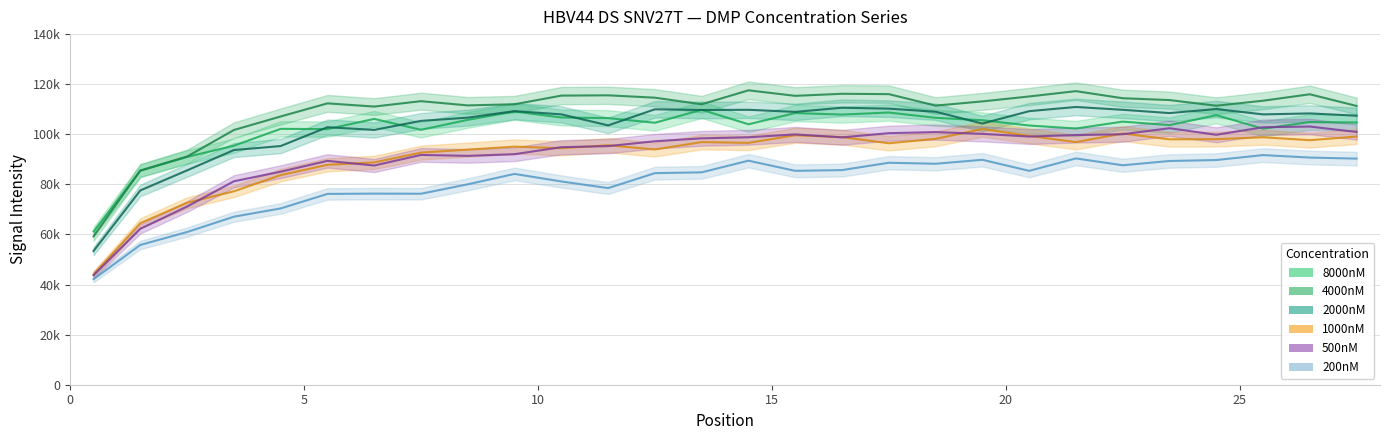

List the series in order of their peak value, lowest first.

200nM, 1000nM, 500nM, 8000nM, 2000nM, 4000nM